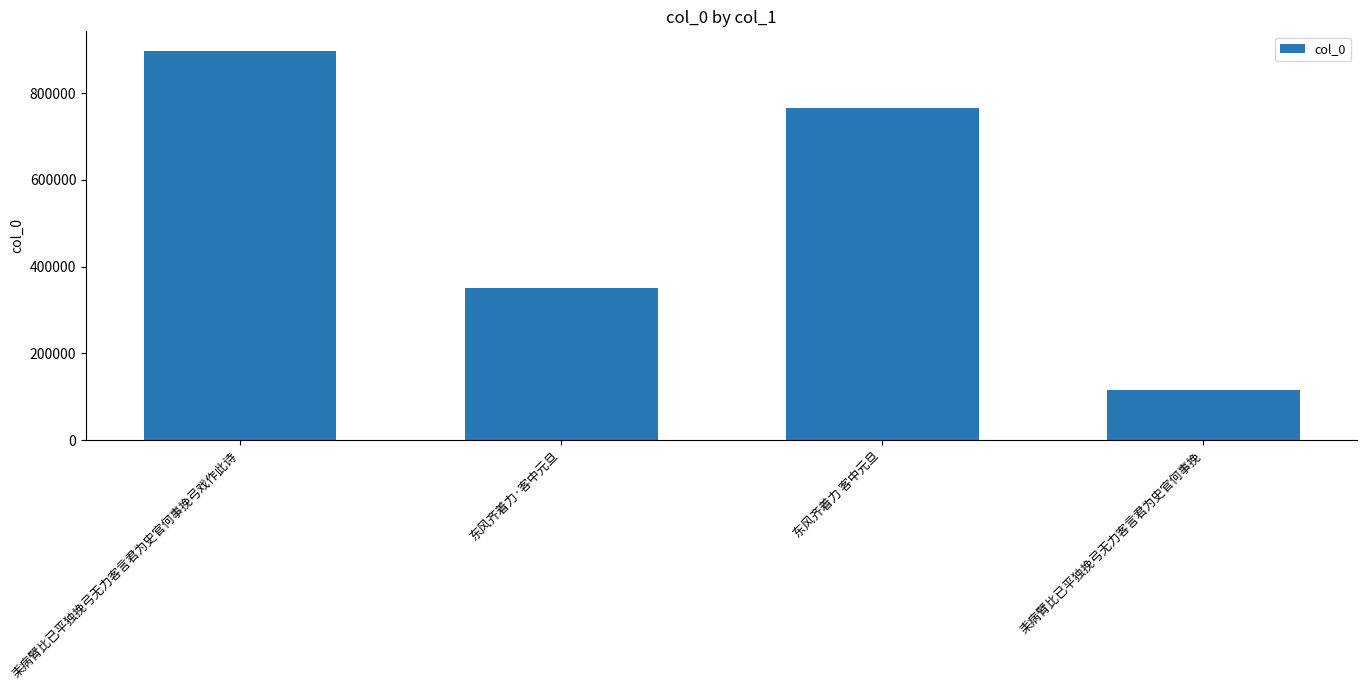

What is the difference between the values at 东风齐着力 客中元旦 and 耒病臂比已平独挽弓无力客言君为史官何事挽?

649062